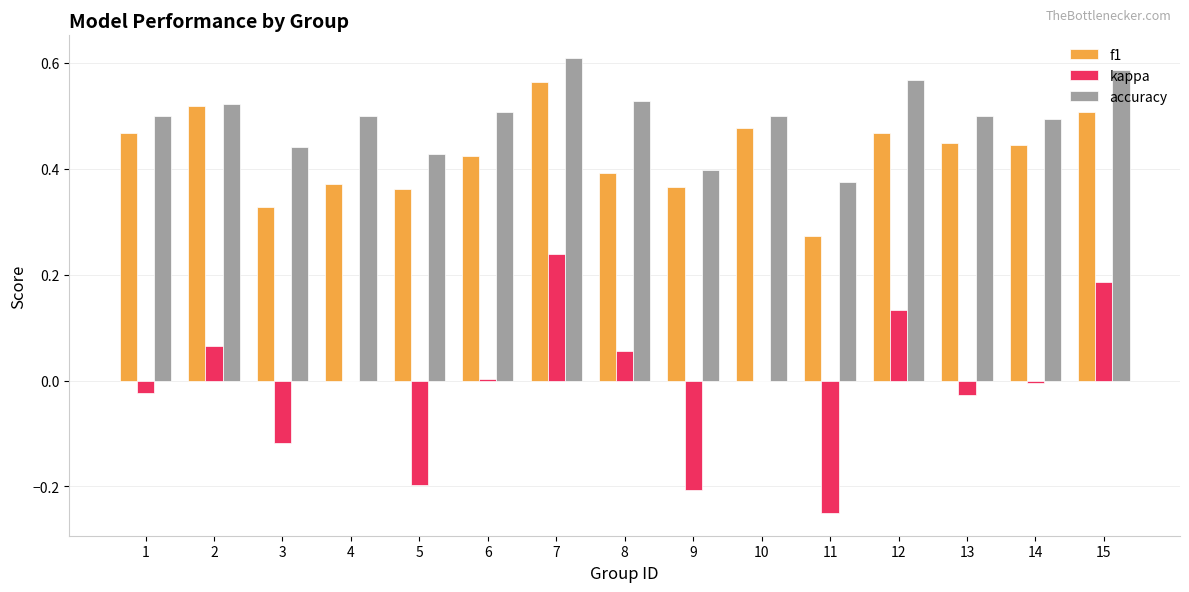

At which category does the chart reach its peak across all series?

7